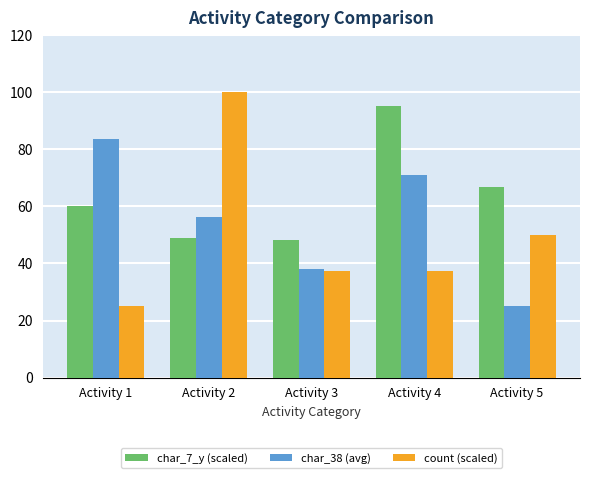

Rank the series by their average value, from lowest to highest.

count (scaled), char_38 (avg), char_7_y (scaled)